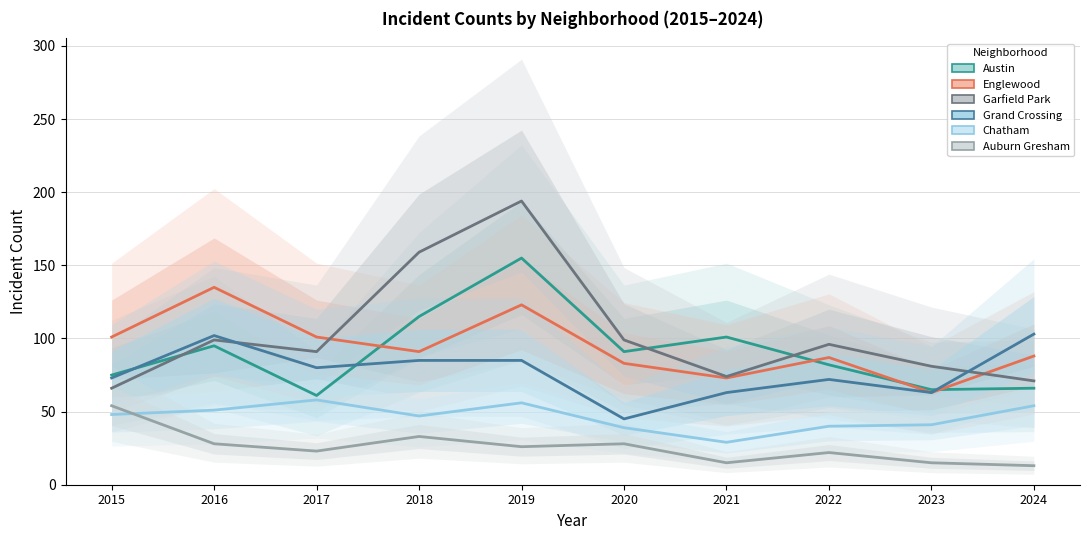

True or false: Grand Crossing and Englewood cross at least once.

False